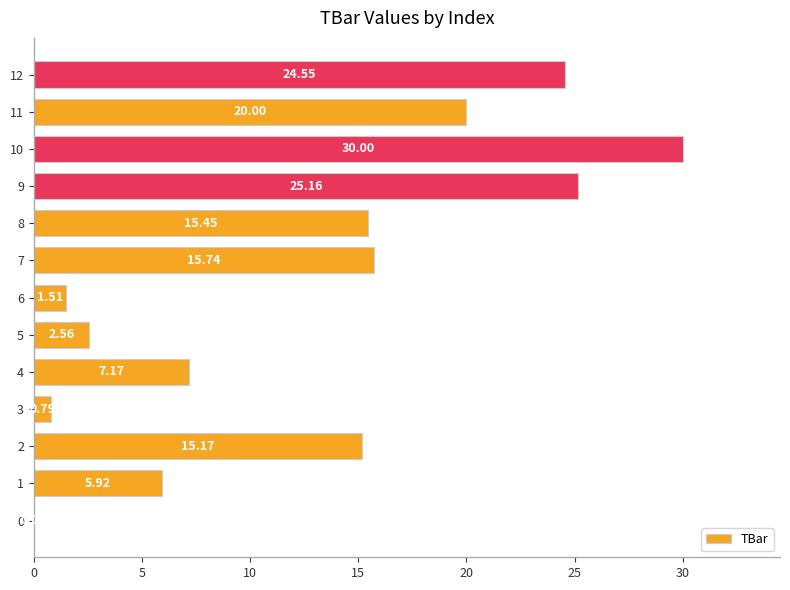

Which has a higher value, 0 or 6?

6